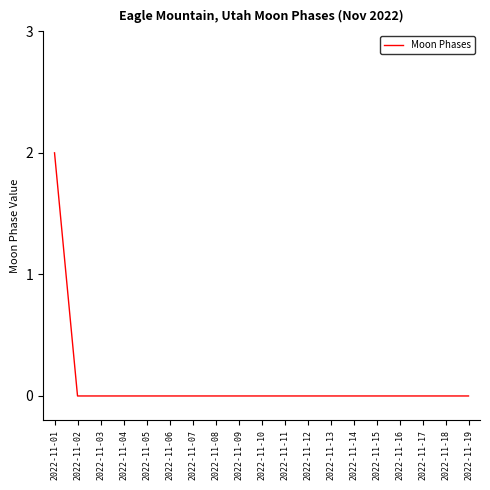

Is this an area chart (filled region under the line)?

No